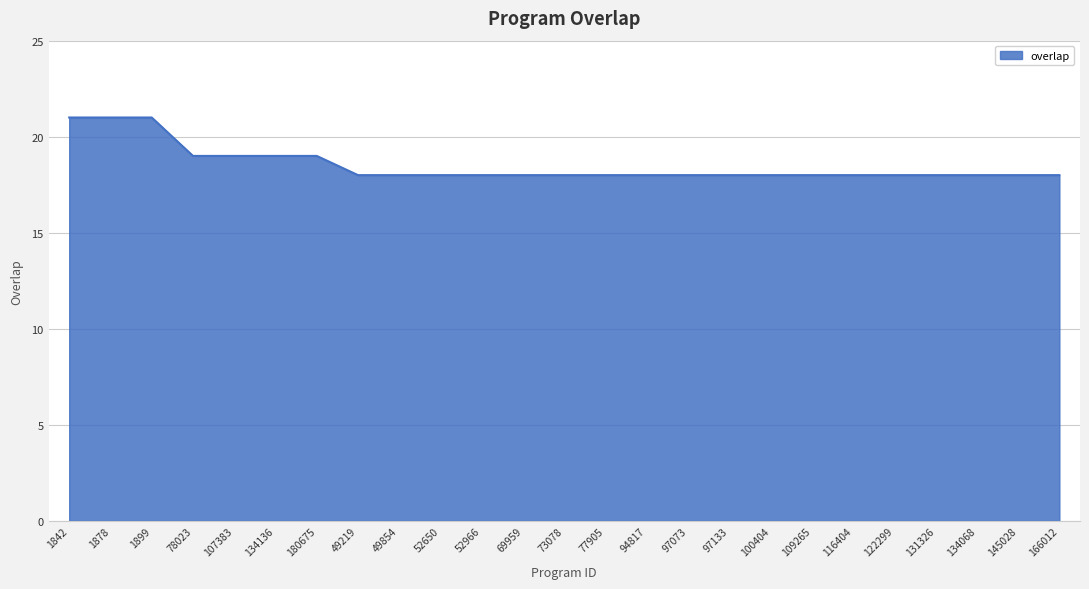

What is the difference between the second highest and minimum values?

3